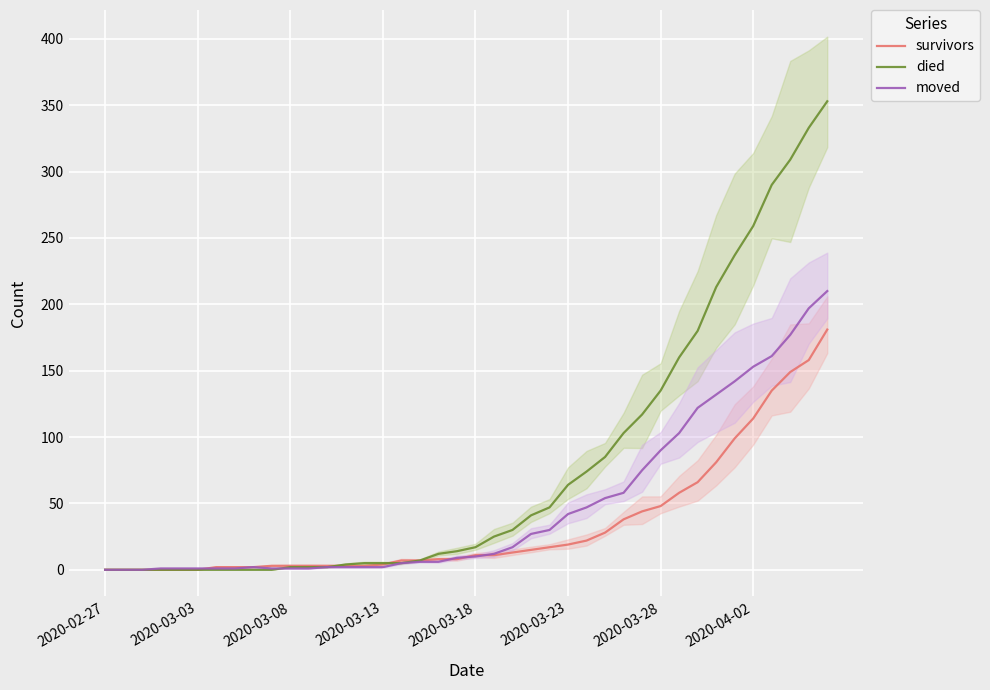

The value of survivors at 38 is 158. True or false?

True